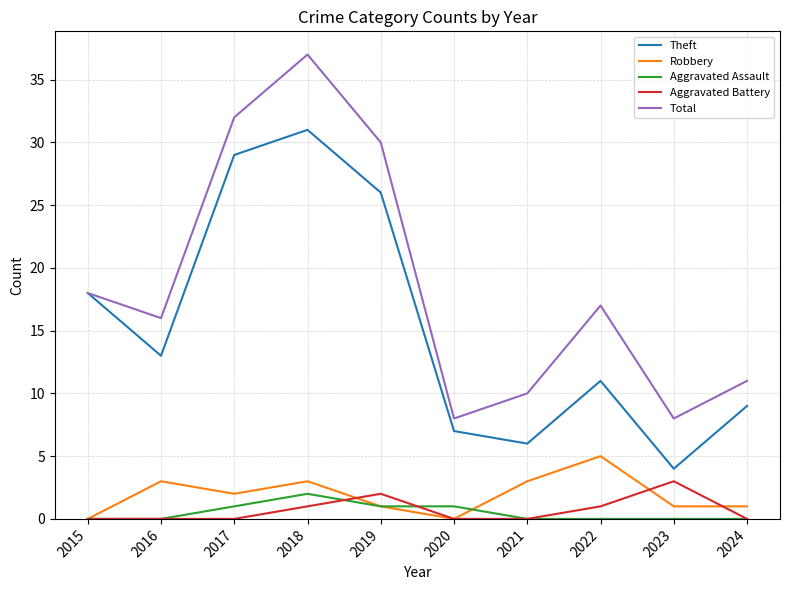

Reading right to left, what are all the values shown in this chart?

Theft: 9	4	11	6	7	26	31	29	13	18
Robbery: 1	1	5	3	0	1	3	2	3	0
Aggravated Assault: 0	0	0	0	1	1	2	1	0	0
Aggravated Battery: 0	3	1	0	0	2	1	0	0	0
Total: 11	8	17	10	8	30	37	32	16	18